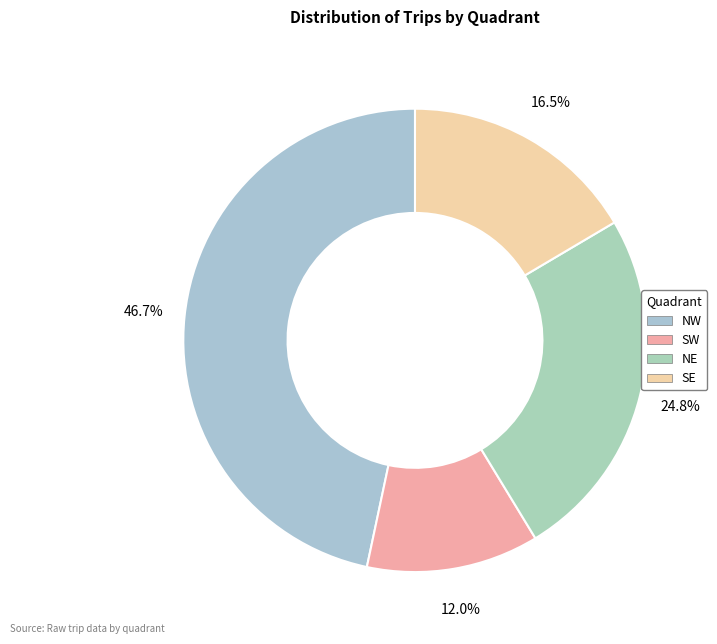

Which has a higher value, NW or SE?

NW